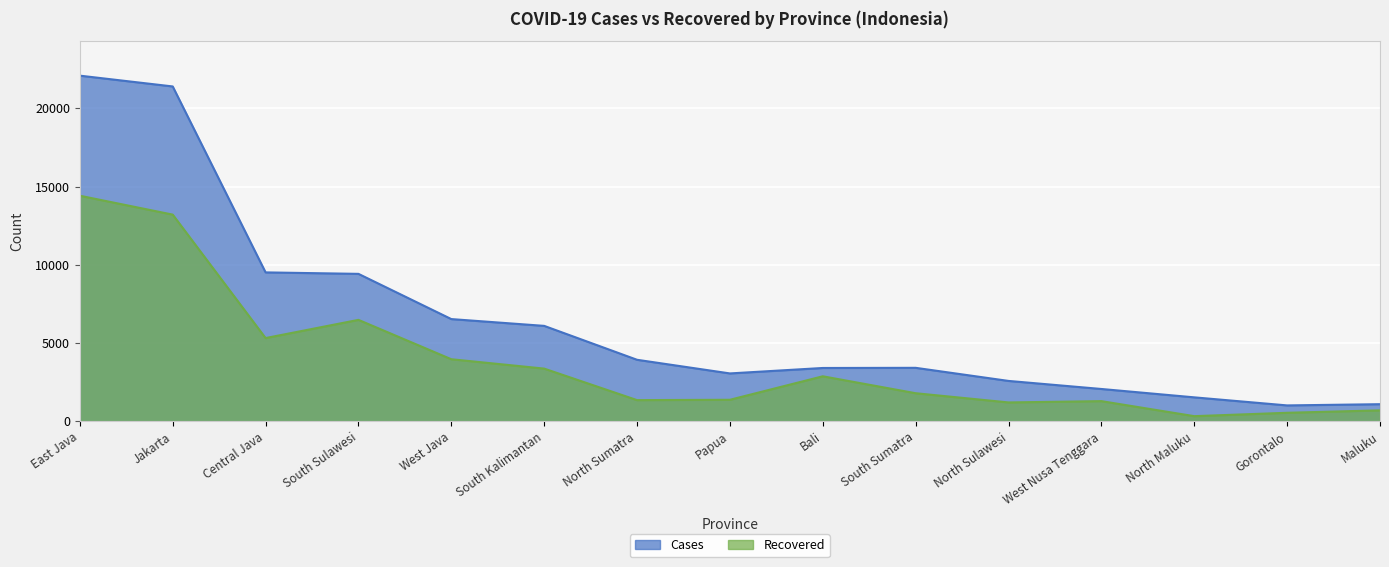

What is the difference between the Cases values at South Sulawesi and Gorontalo?

8407